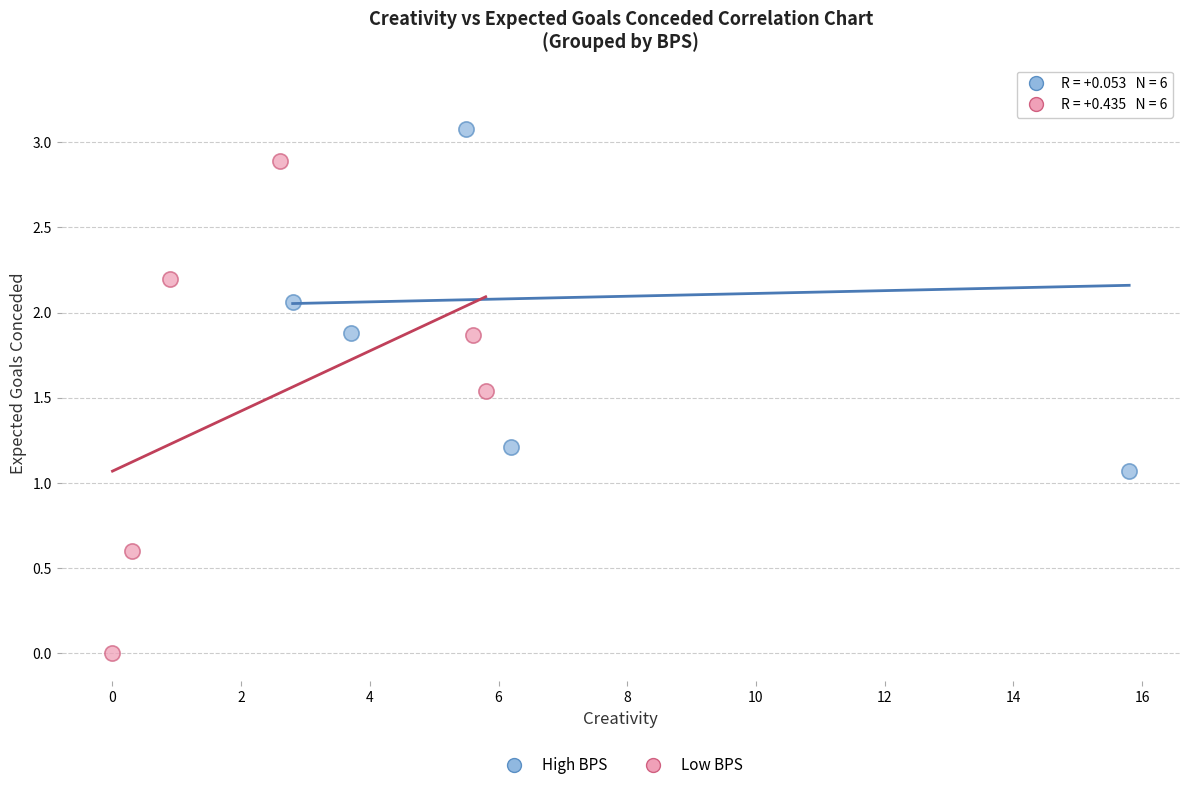

Which series has the largest Y range (max minus min)?

Low BPS